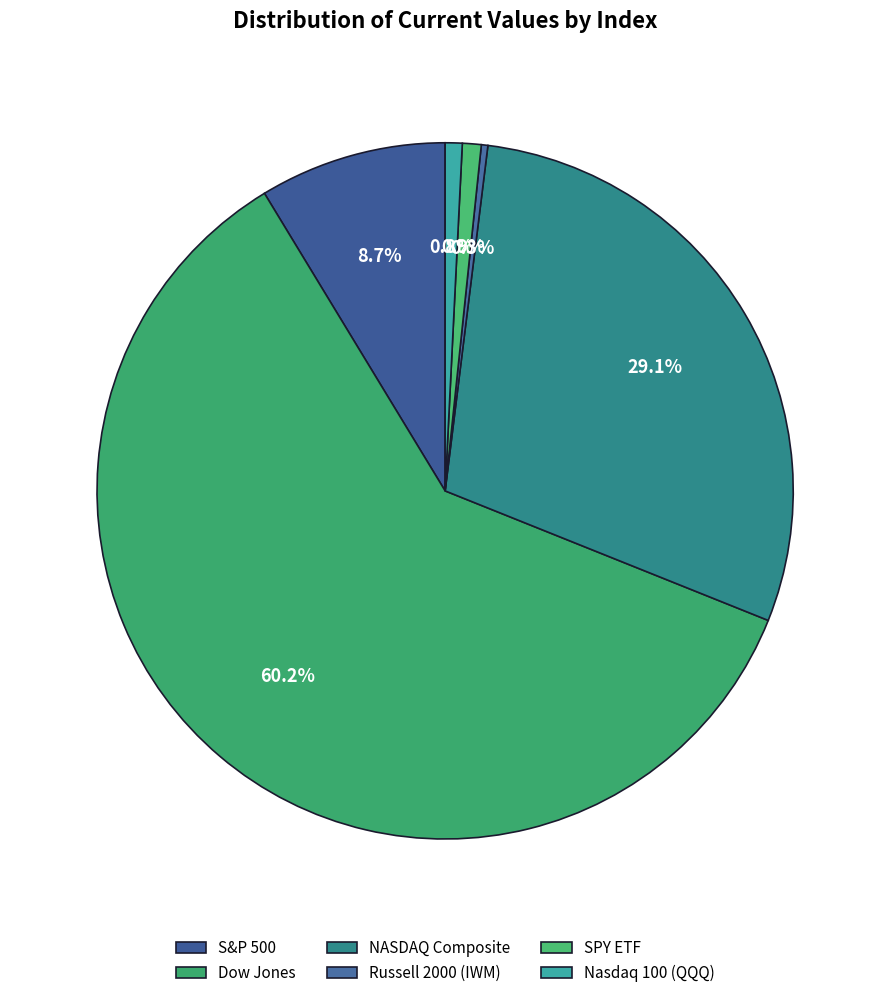

The S&P 500 slice represents 9% of the pie. True or false?

True